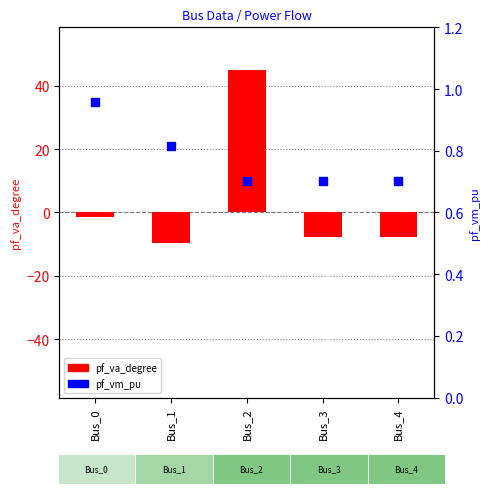

At how many categories does at least one series exceed 15?

1